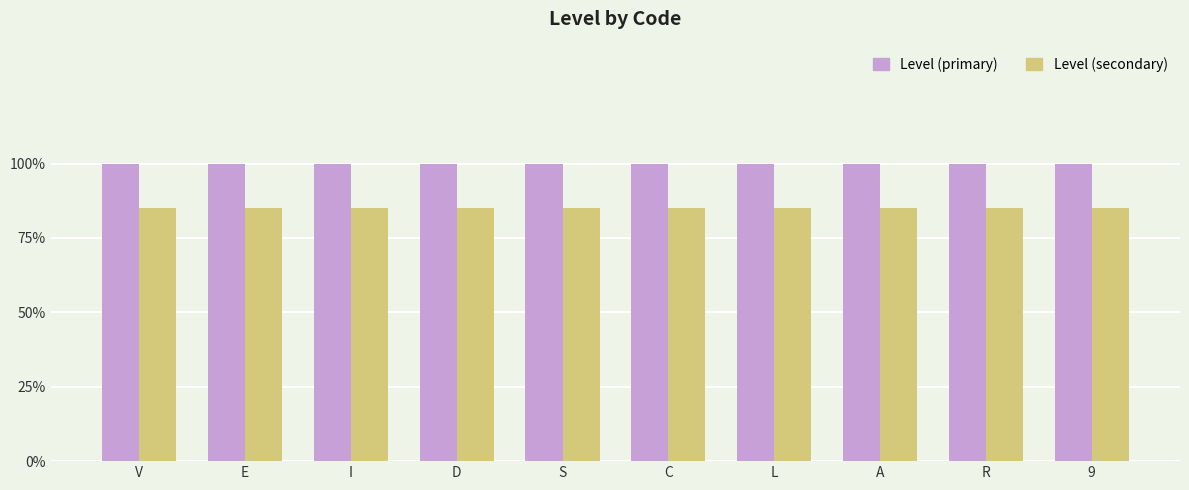

Reading right to left, extract all data points from this chart.

Level (primary): 9=1.0	R=1.0	A=1.0	L=1.0	C=1.0	S=1.0	D=1.0	I=1.0	E=1.0	V=1.0
Level (secondary): 9=0.8	R=0.8	A=0.8	L=0.8	C=0.8	S=0.8	D=0.8	I=0.8	E=0.8	V=0.8